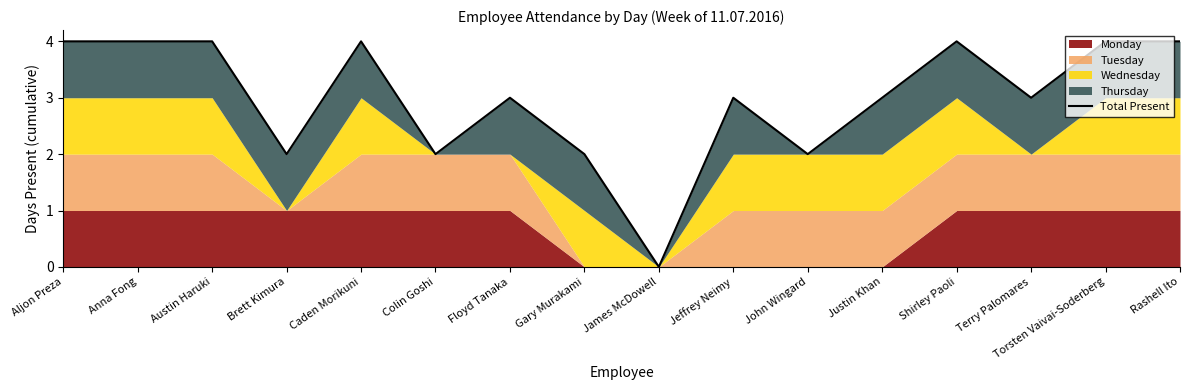

True or false: the data shows 0 at James McDowell.

True